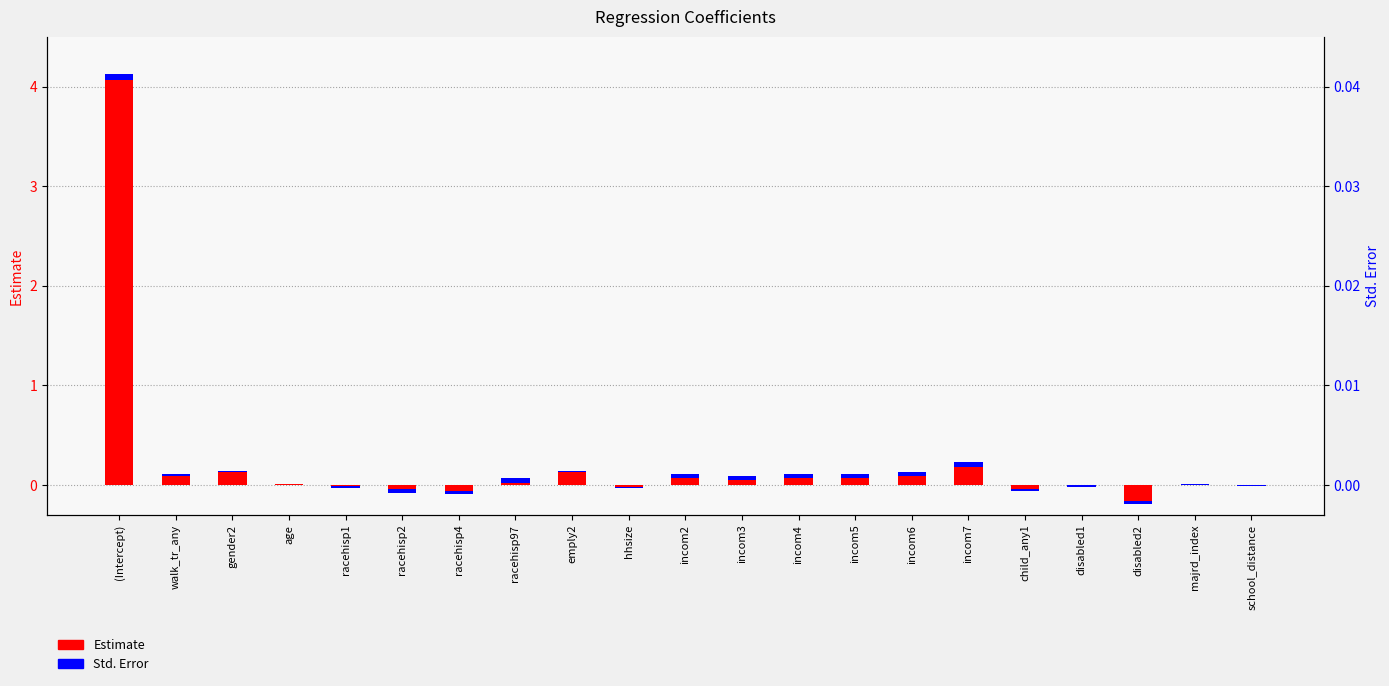

Which label corresponds to the smallest value in the chart?

disabled2